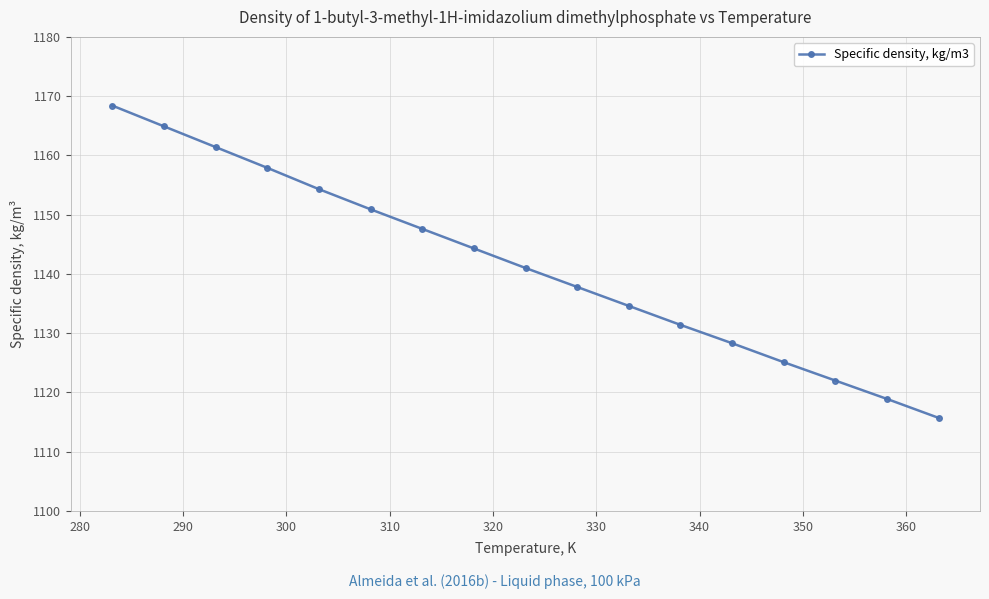

How many lines are shown in the chart?

1